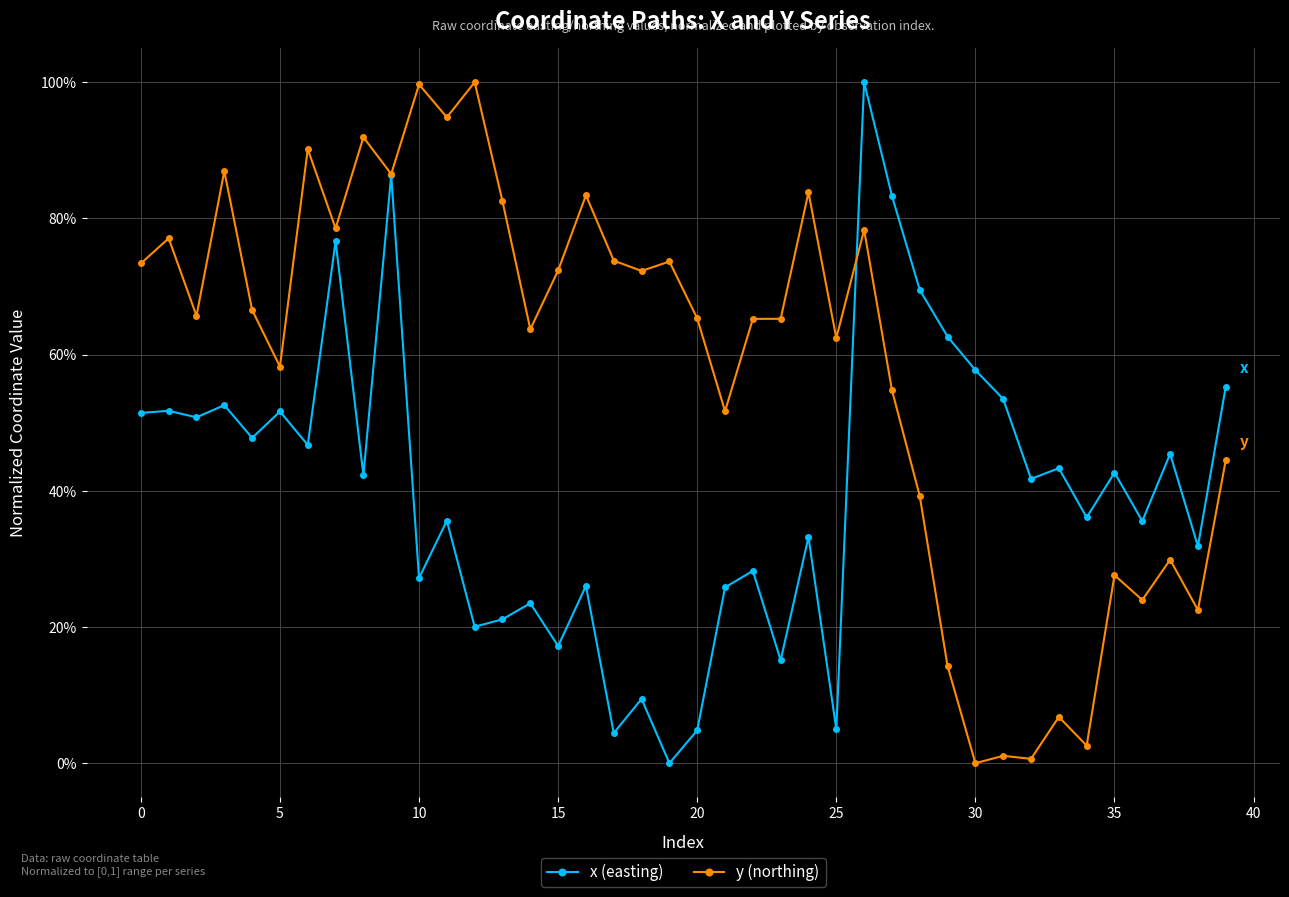

Is this an area chart (filled region under the line)?

No